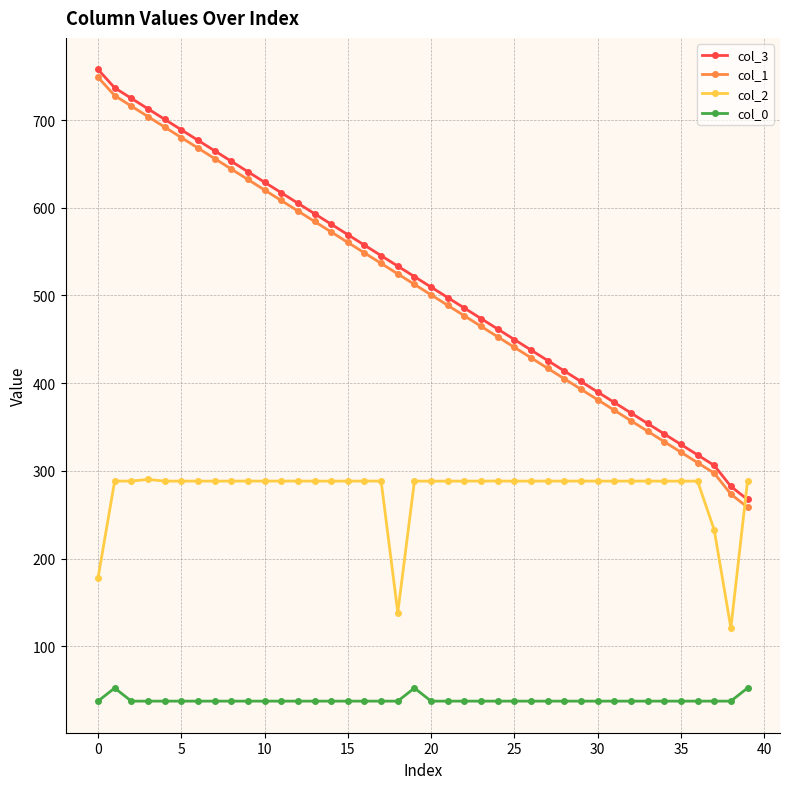

What is the lowest value of the col_1 series?

258.6